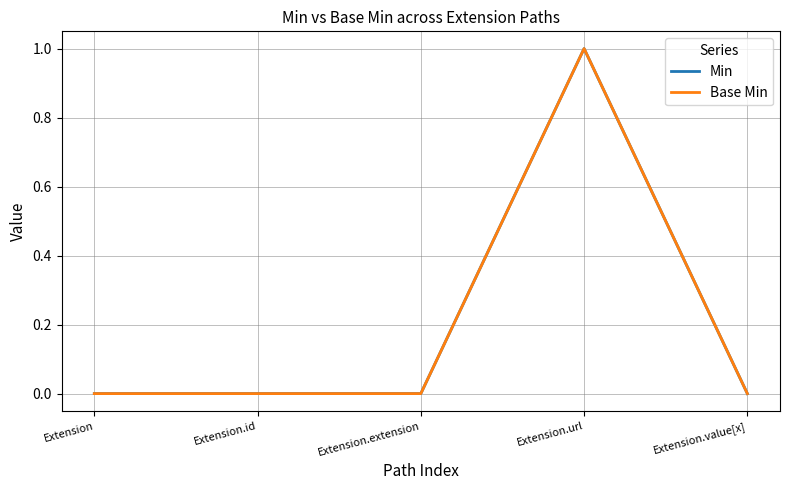

True or false: Base Min and Min cross at least once.

False